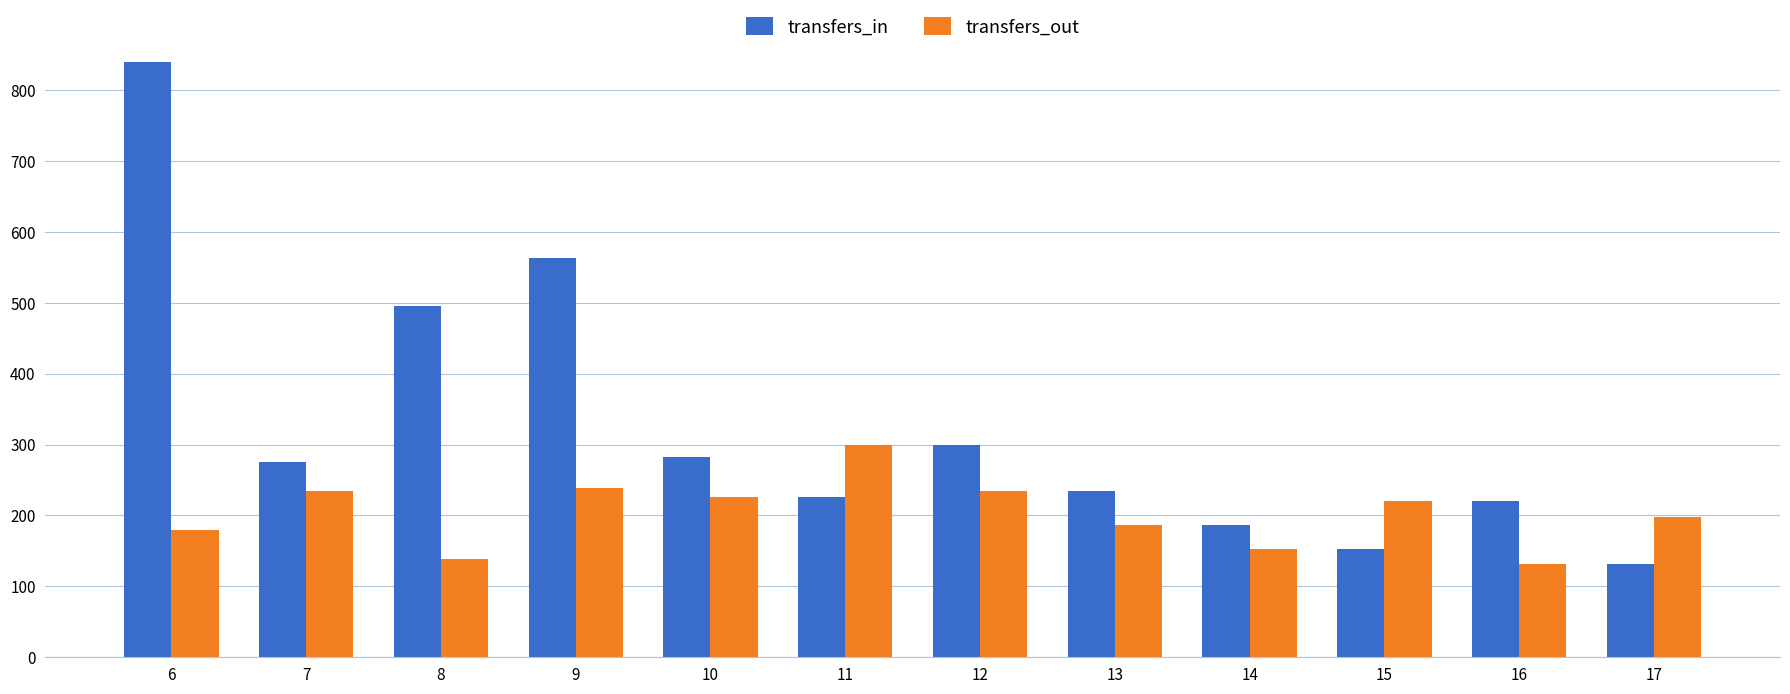

What is the maximum value for transfers_in?

840